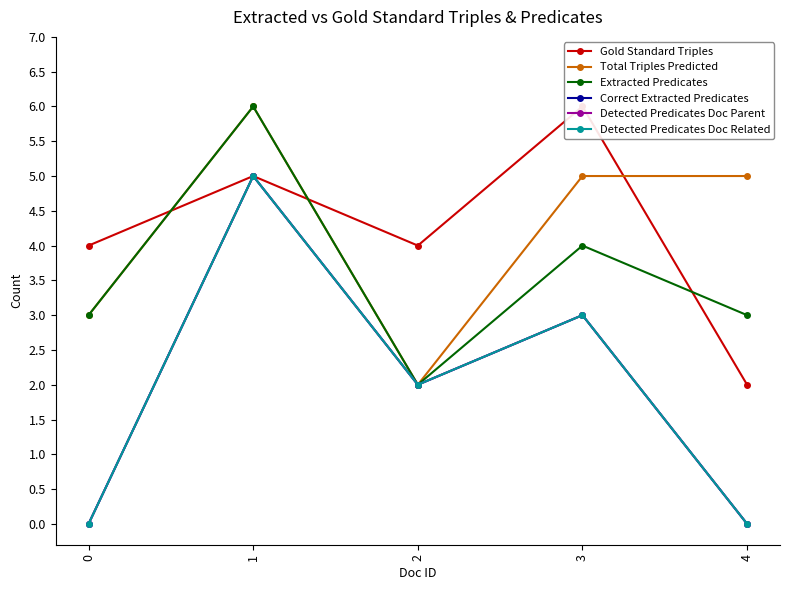

Is it true that Detected Predicates Doc Related equals 3 at 3?

True